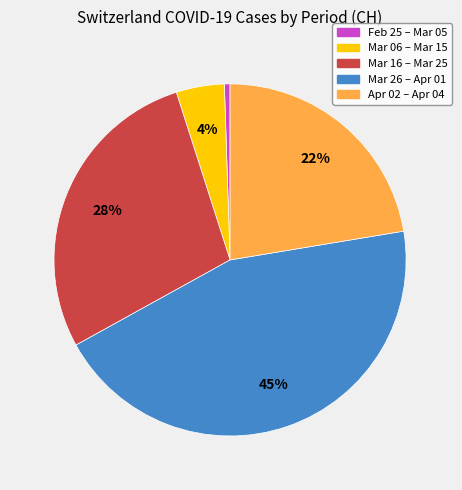

Is the sum of Apr 02 – Apr 04 and Mar 06 – Mar 15 greater than half?

No